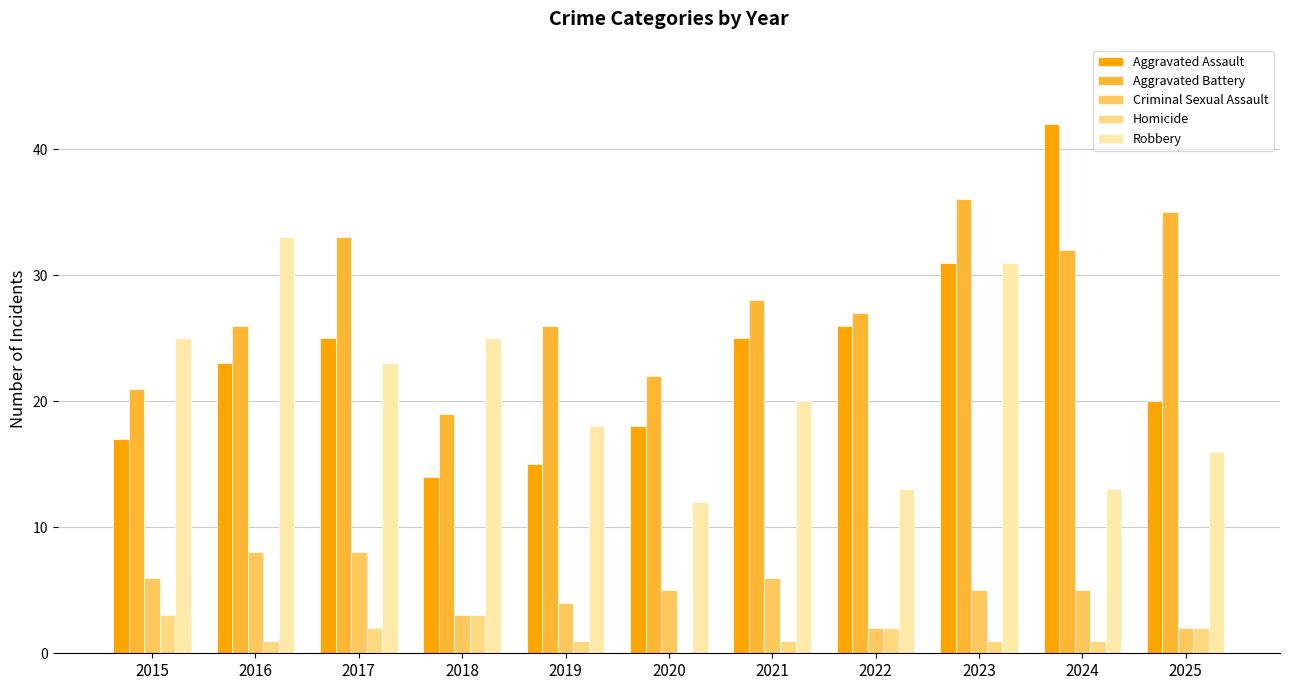

Is it true that Aggravated Battery equals 11 at 2018?

False